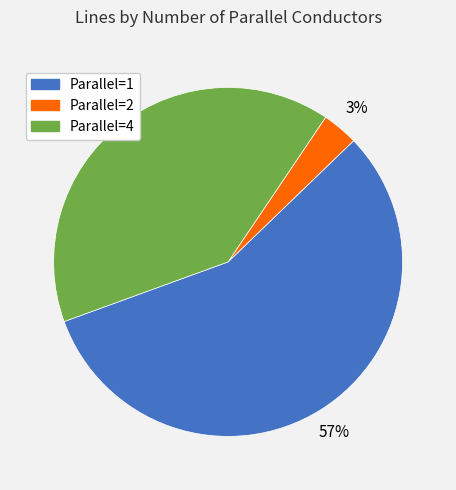

Is there any slice that represents more than half of the pie?

Yes